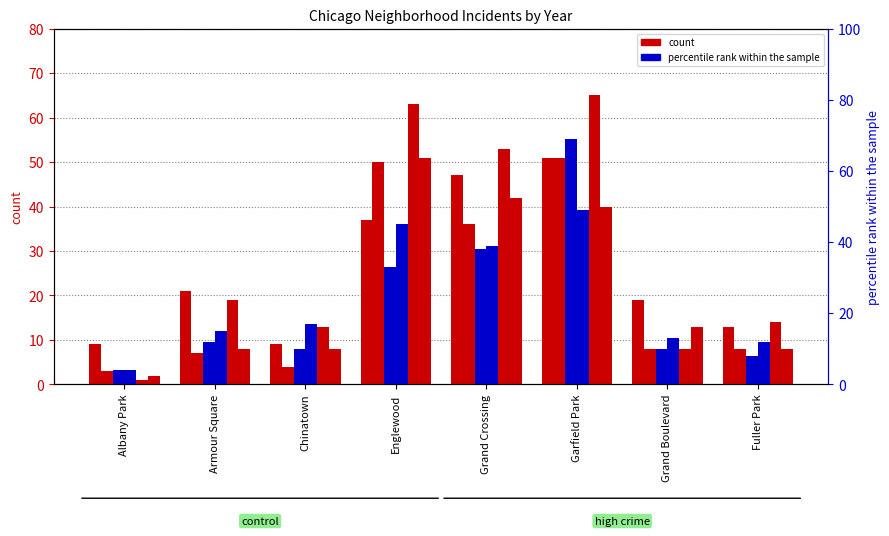

What is the difference between the count (2023) values at Grand Crossing and Englewood?

10